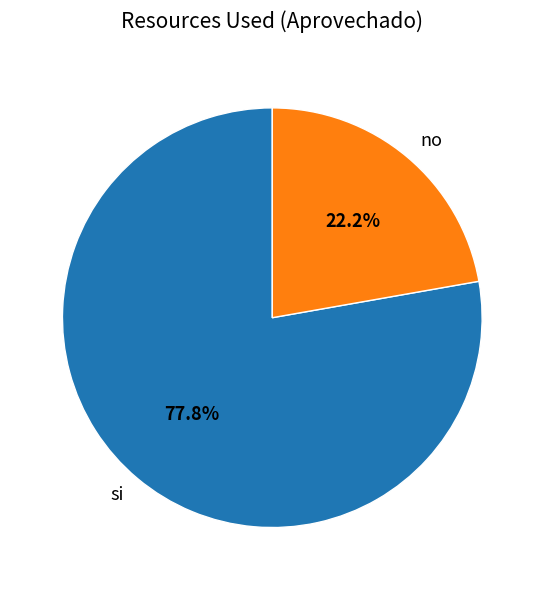

What is the largest slice in the pie chart?

si